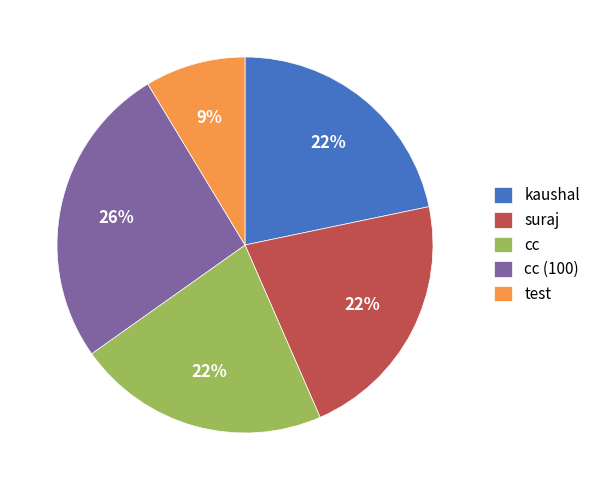

To the nearest percent, what is the combined percentage of test and cc (100)?

35%